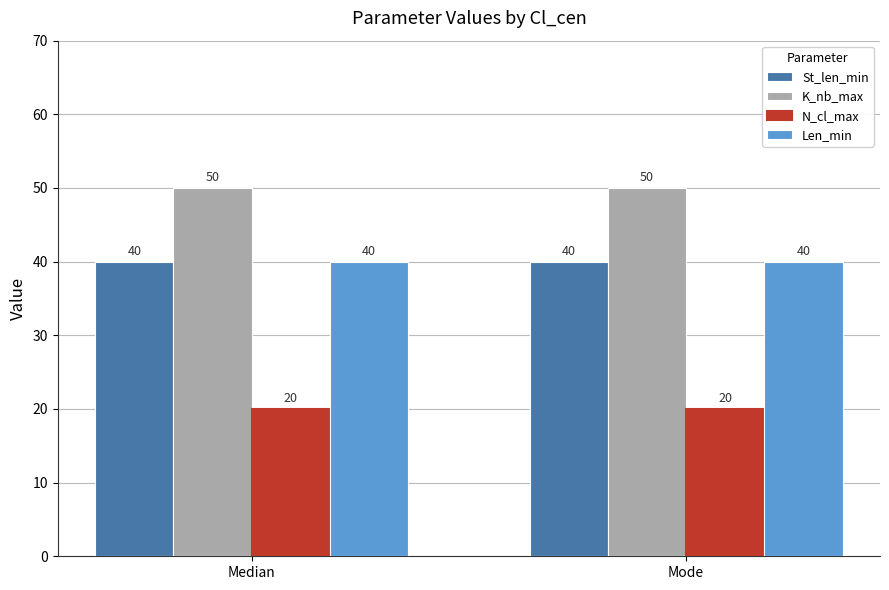

What value does the K_nb_max series have at Median?

50